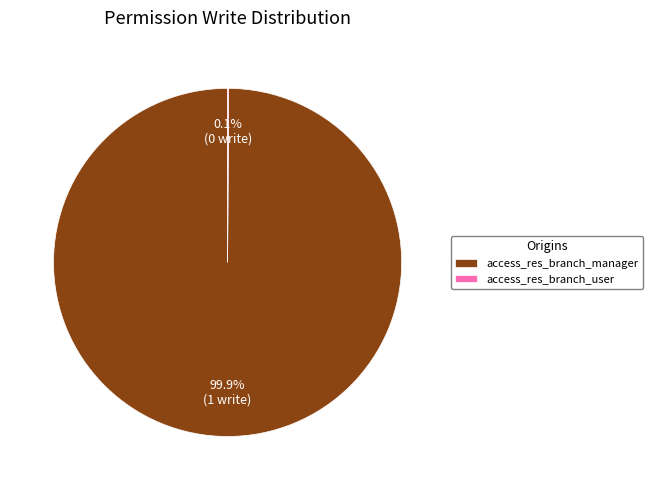

Does access_res_branch_manager account for over 50% of the chart?

Yes